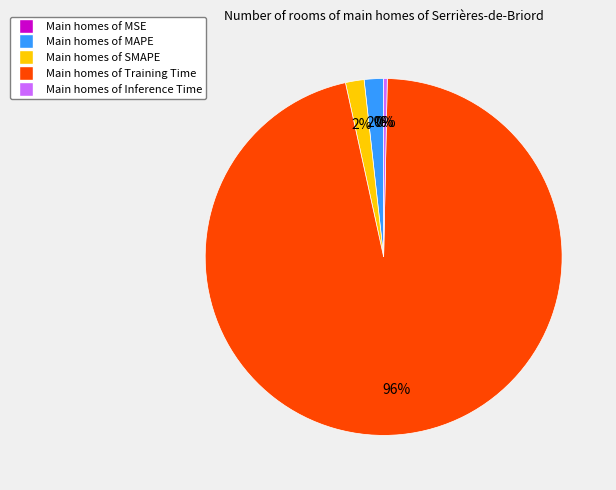

Is there any slice that represents more than half of the pie?

Yes